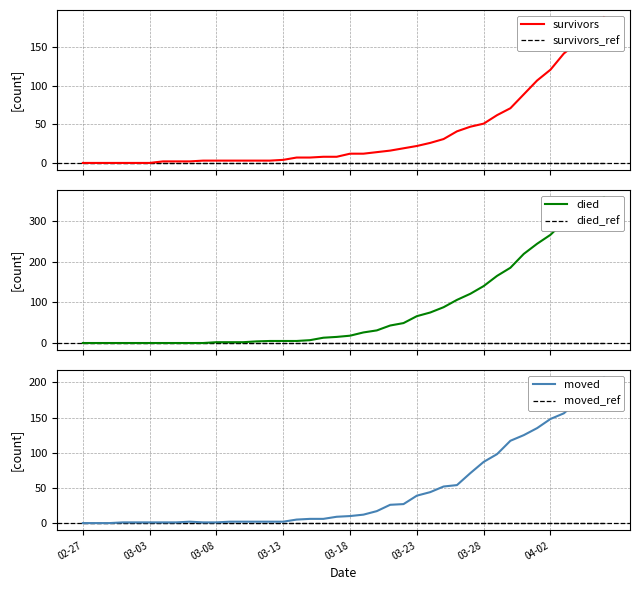

How many values in died are above zero?

30